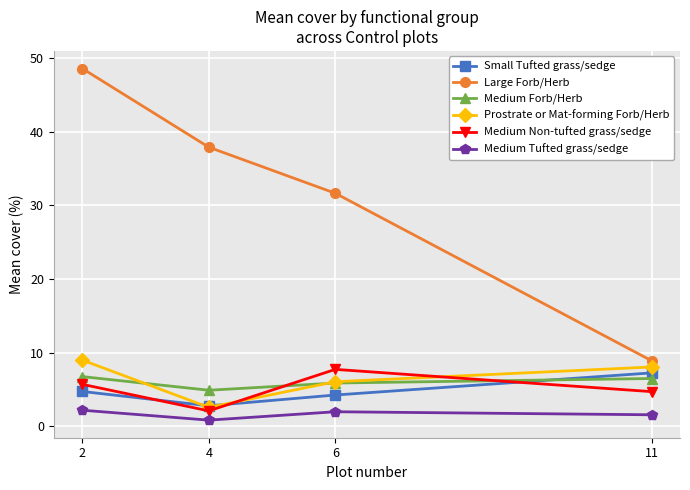

Which series has the widest spread of values?

Large Forb/Herb